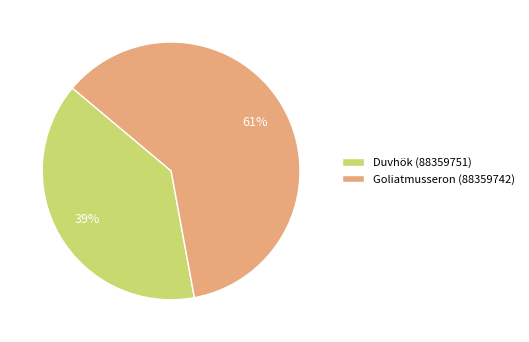

What percentage is the Duvhök (88359751) slice, to the nearest percent?

39%